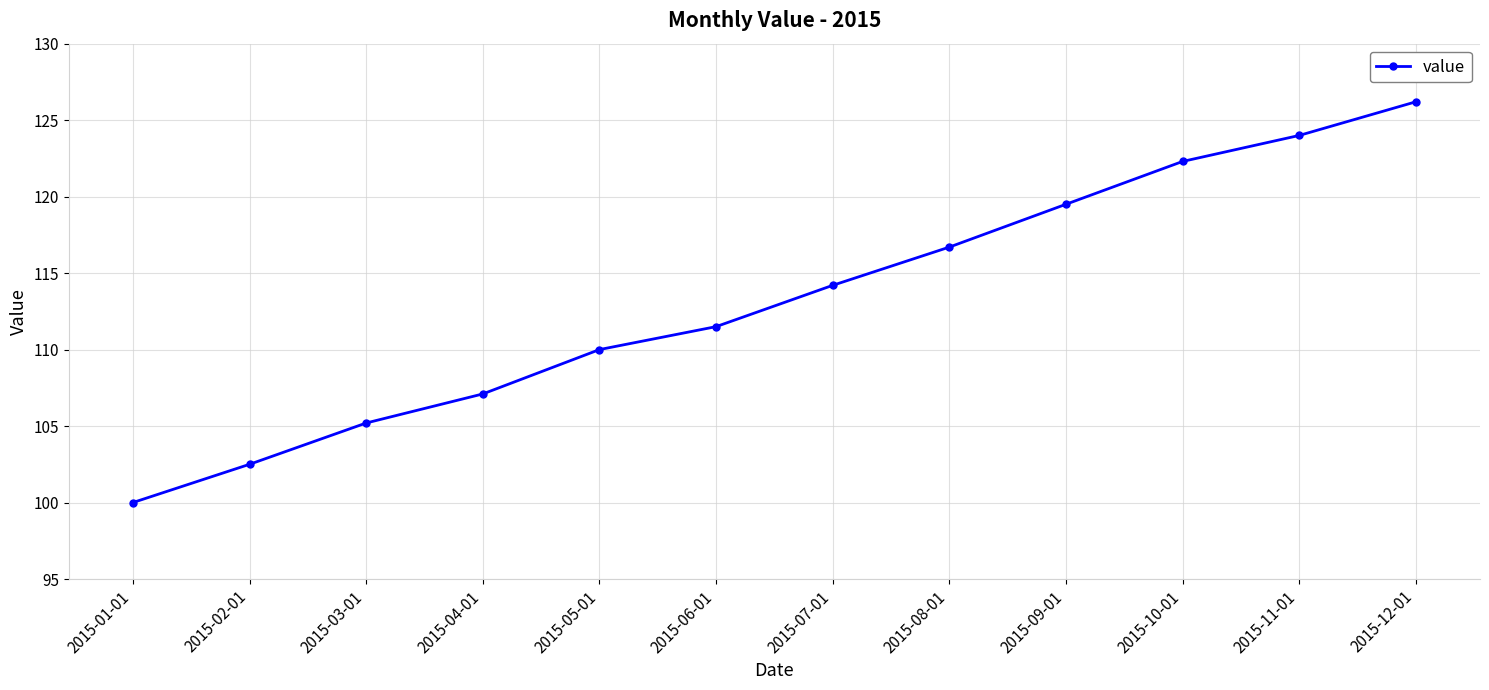

Rank the categories by value from highest to lowest.

2015-12-01, 2015-11-01, 2015-10-01, 2015-09-01, 2015-08-01, 2015-07-01, 2015-06-01, 2015-05-01, 2015-04-01, 2015-03-01, 2015-02-01, 2015-01-01